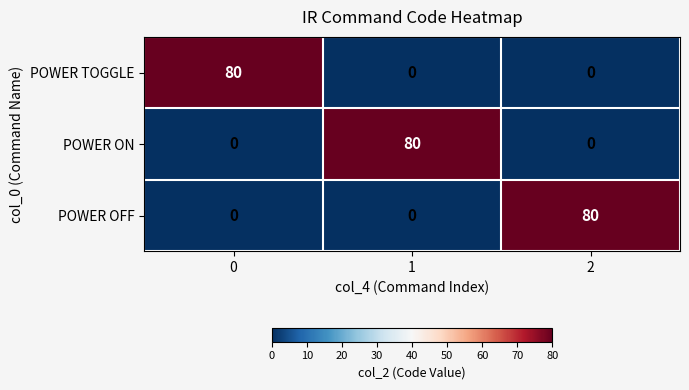

Is the value of POWER TOGGLE at 0 greater than the value of POWER OFF at 0?

Yes